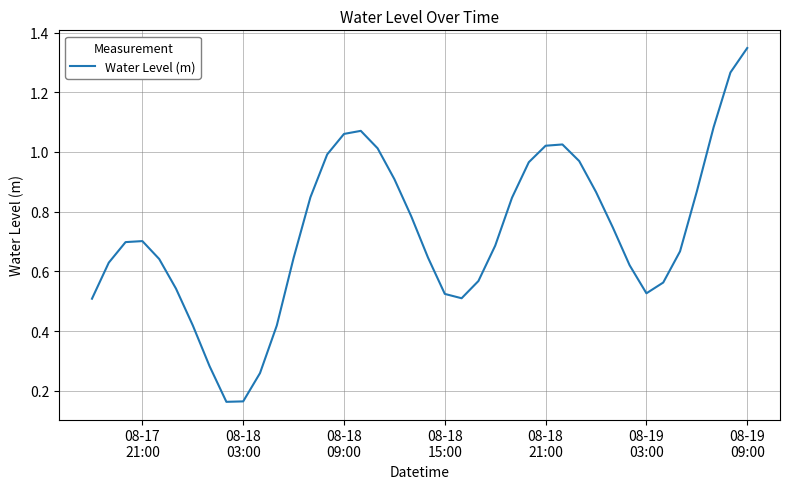

What is the difference between the maximum and minimum values?

1.2